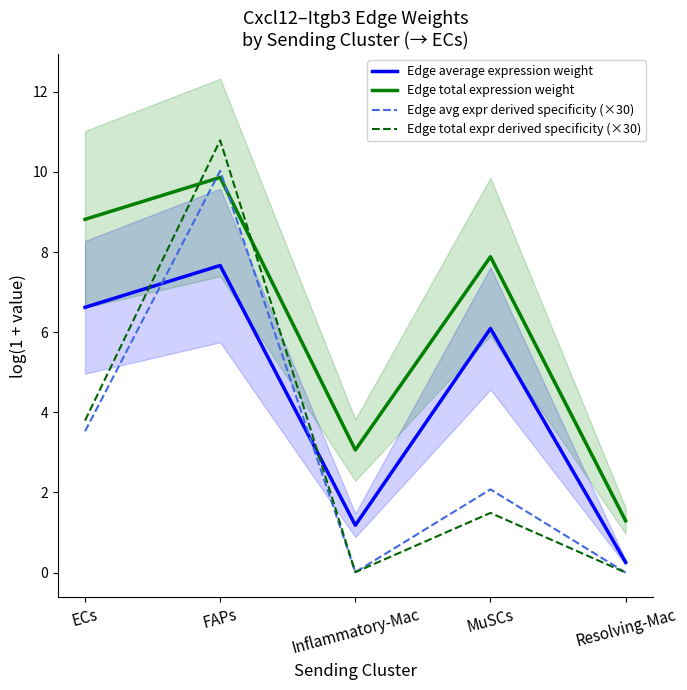

Is the value of Edge total expression weight at Inflammatory-Mac greater than the value of Edge average expression weight at ECs?

No